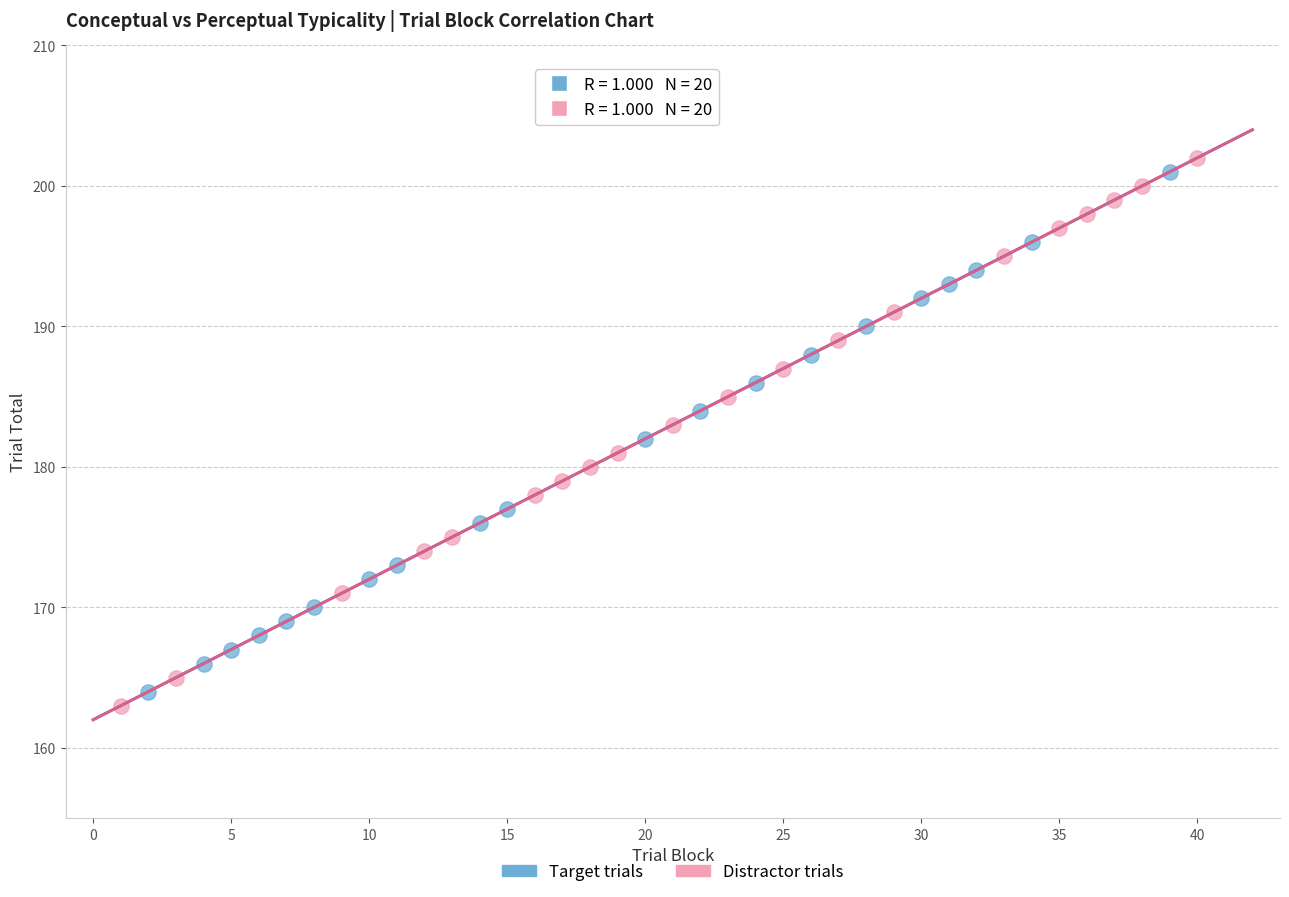

Which series has the largest Y range (max minus min)?

Distractor trials